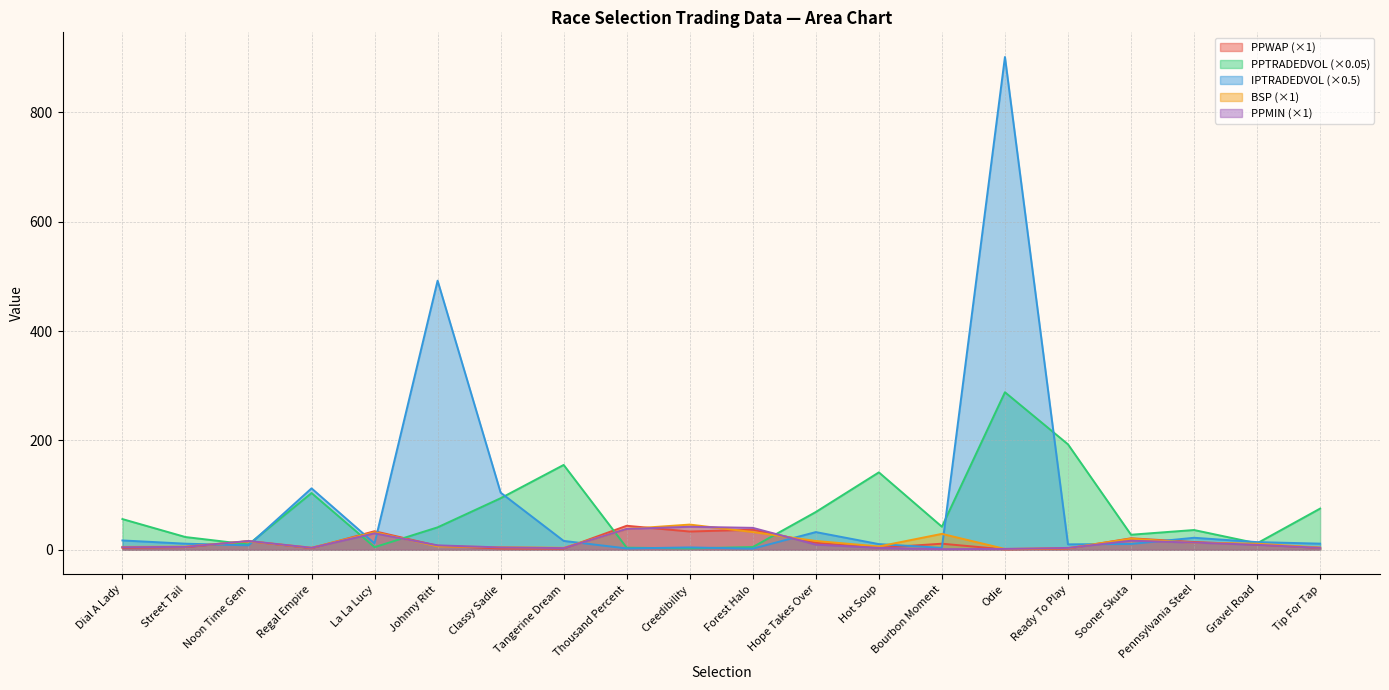

What is the smallest value displayed?

0.6